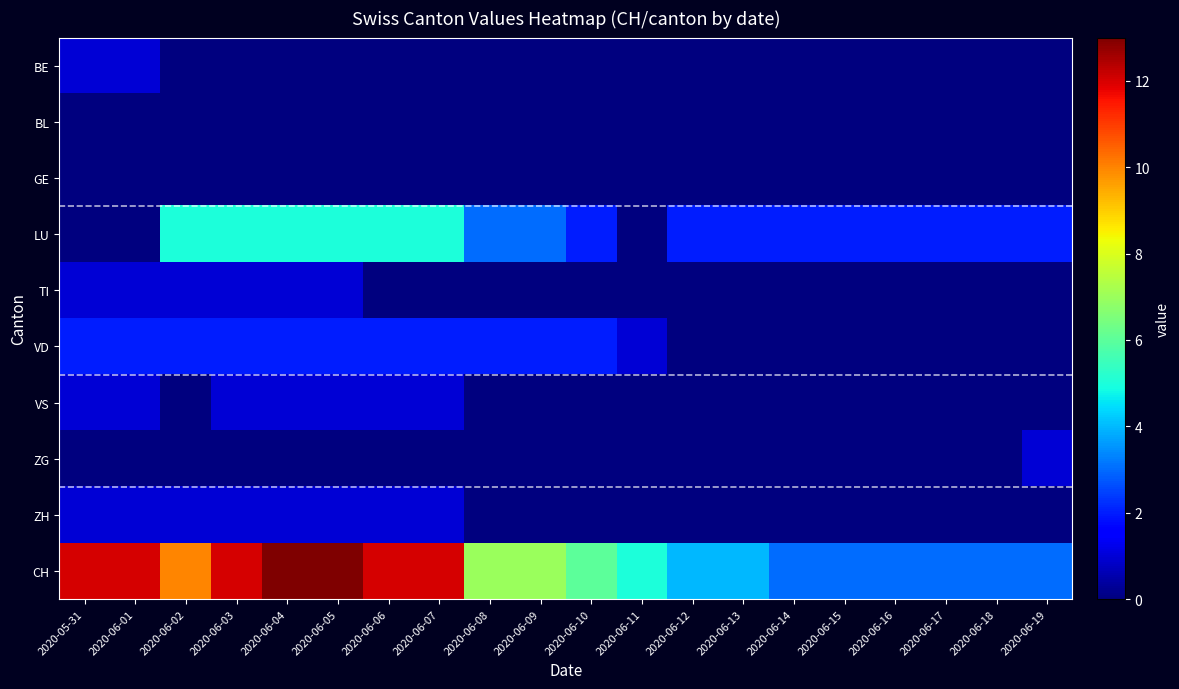

Which series has the largest range (max minus min)?

CH